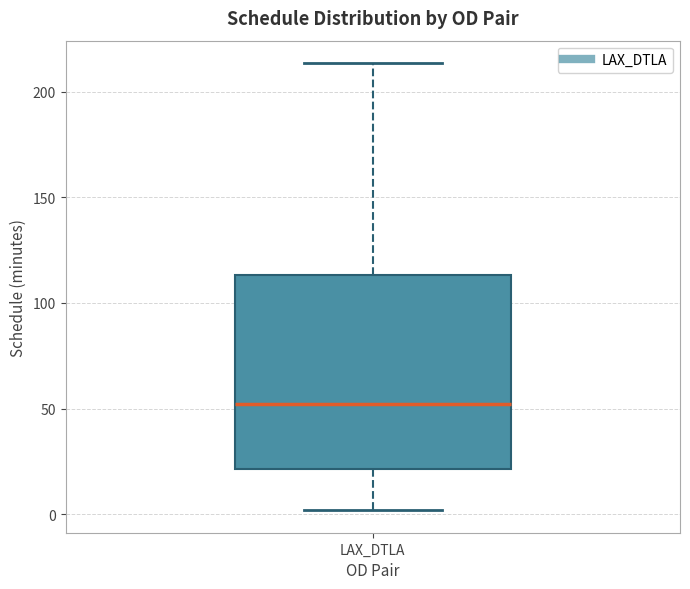

Transcribe this box plot: give where the median line is, the range the box spans, and where the two whiskers end, as read against the y-axis. The values are not printed on the chart, so give them approximately, as read against the axis.

median 50, box 20 to 115, whiskers 0 to 215